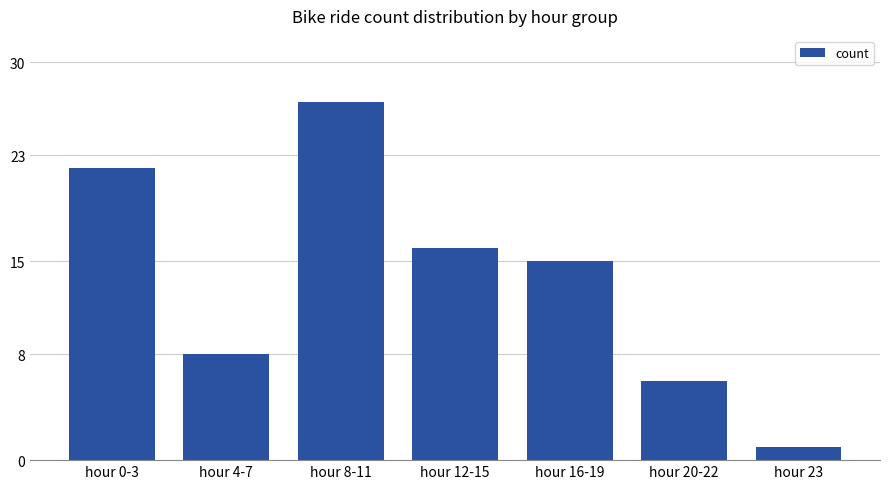

What is the sum of all values?

95